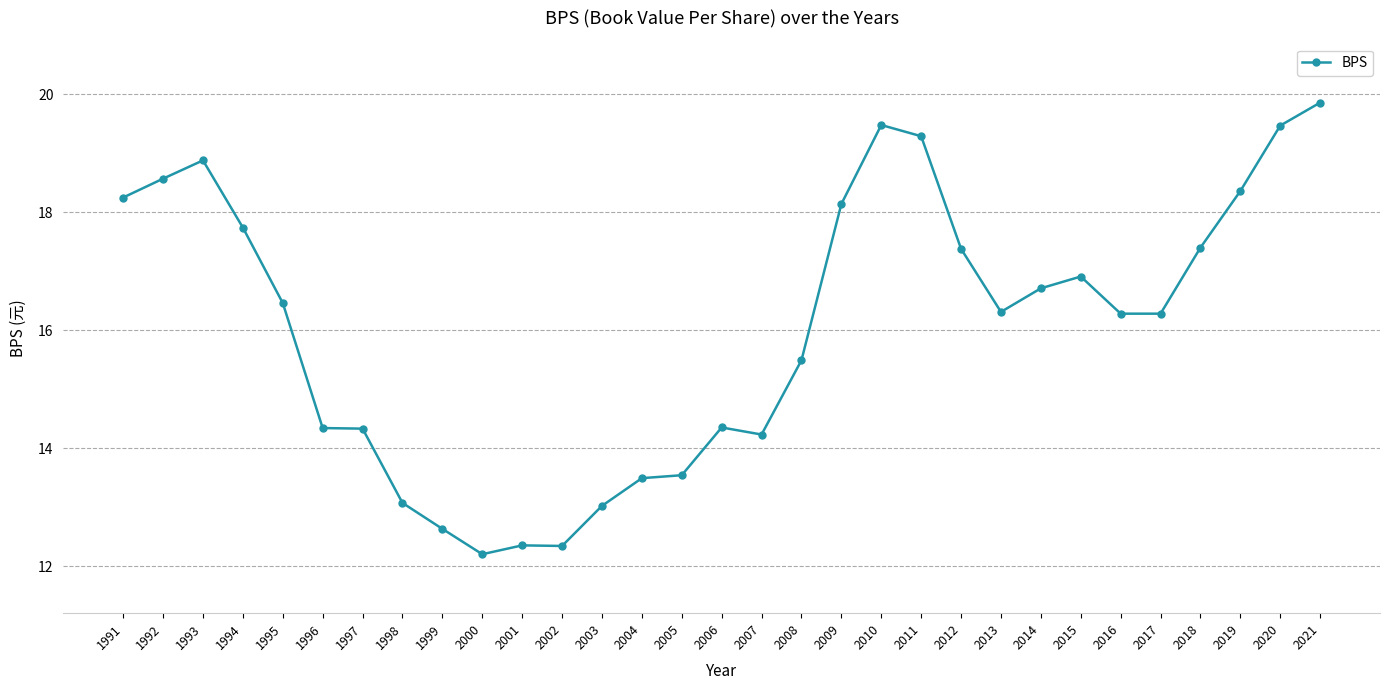

What value does the data have at 2019?

18.4